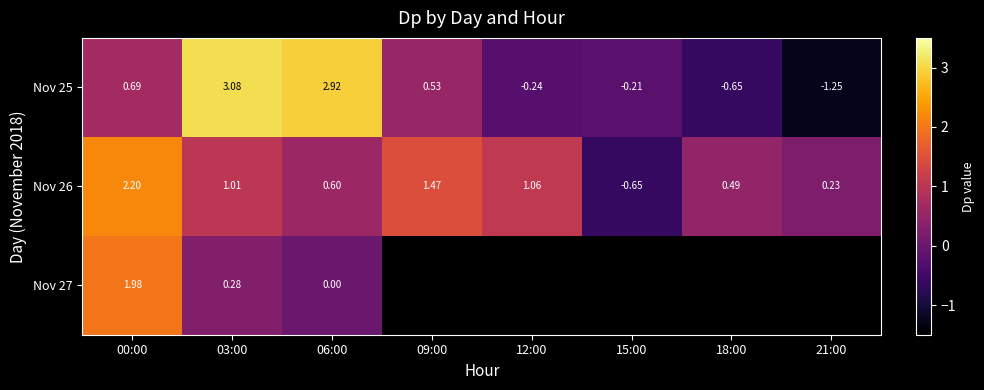

Is the value of Nov 25 at 03:00 greater than the value of Nov 26 at 06:00?

Yes